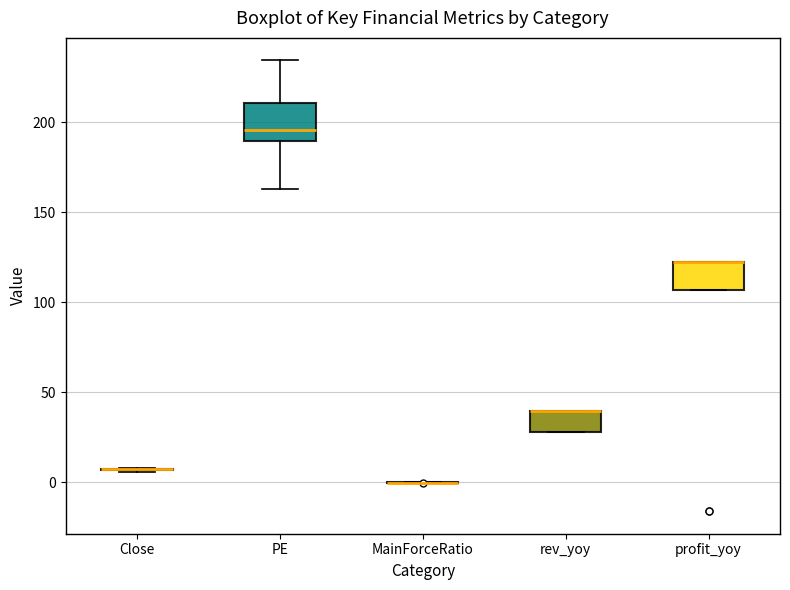

Which box is the tallest, from its lower edge to its upper edge?

PE